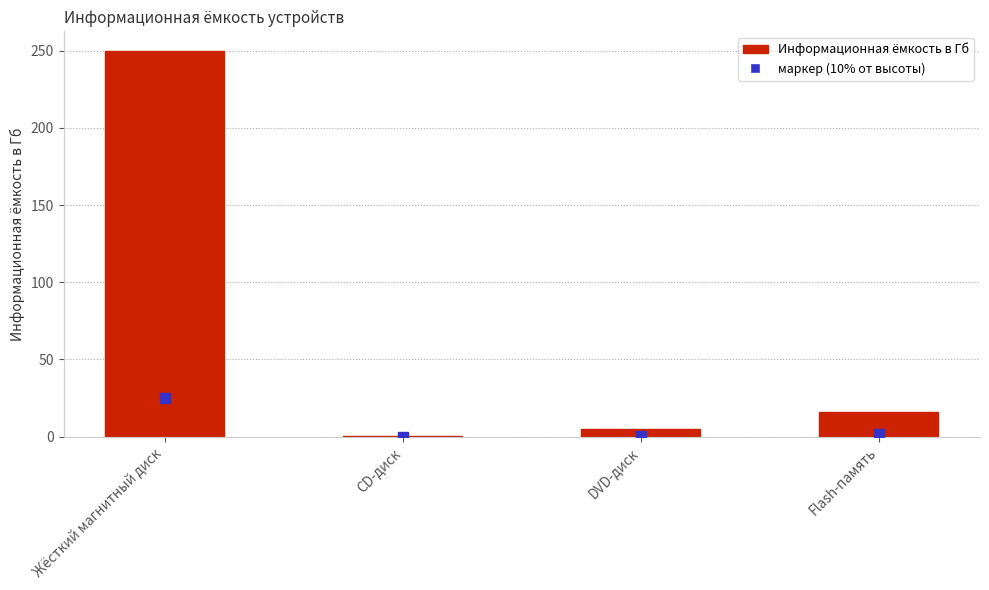

What is the change in value from CD-диск to Flash-память?

+15.3